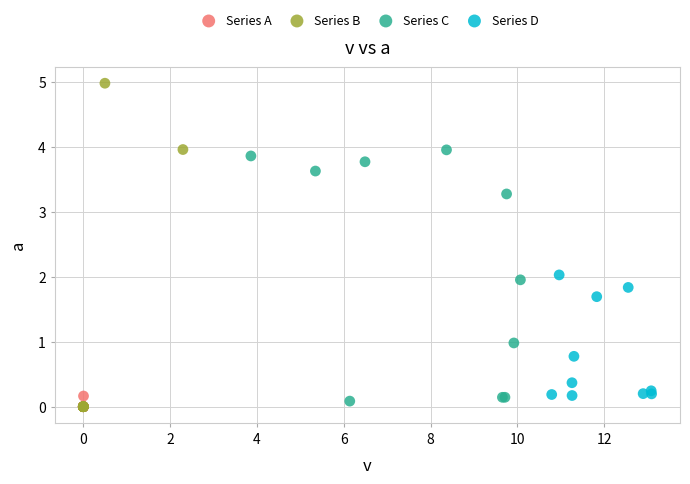

Which series reaches the maximum Y coordinate?

Series B